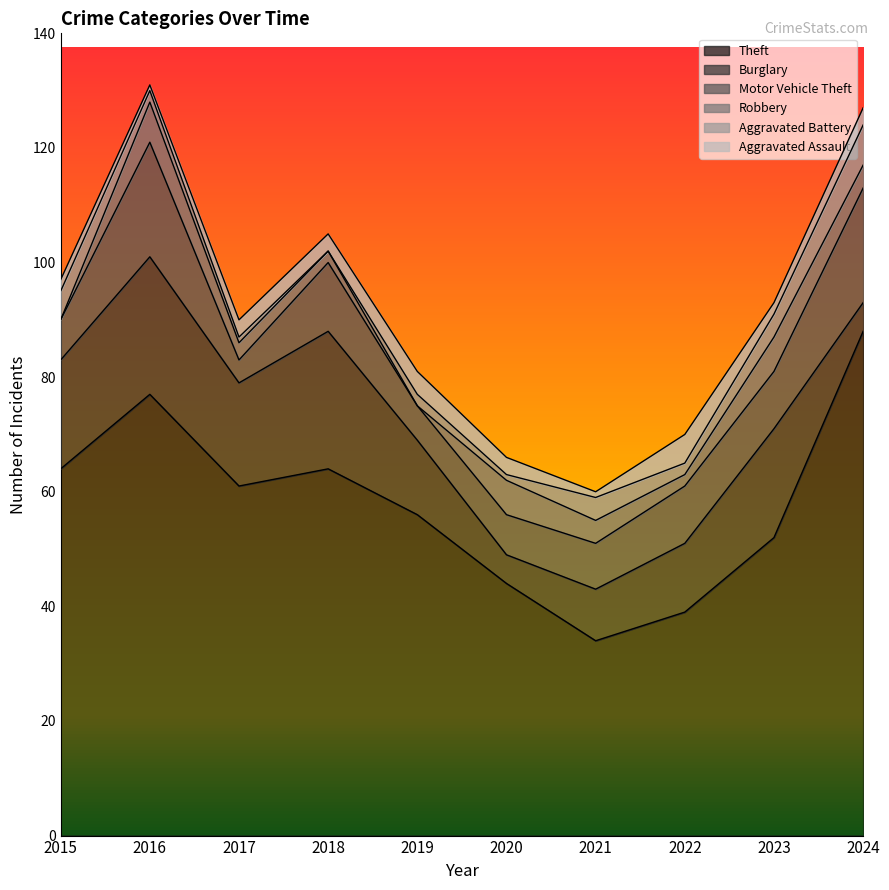

Reading left to right, extract all data points from this chart.

Theft: 64	77	61	64	56	44	34	39	52	88
Burglary: 19	24	18	24	13	5	9	12	19	5
Motor Vehicle Theft: 7	20	4	12	6	7	8	10	10	20
Robbery: 0	7	3	2	0	6	4	2	6	4
Aggravated Battery: 5	2	1	0	2	1	4	2	4	7
Aggravated Assault: 2	1	3	3	4	3	1	5	2	3